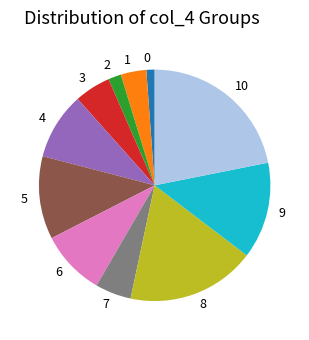

Does 10 account for over 50% of the chart?

No